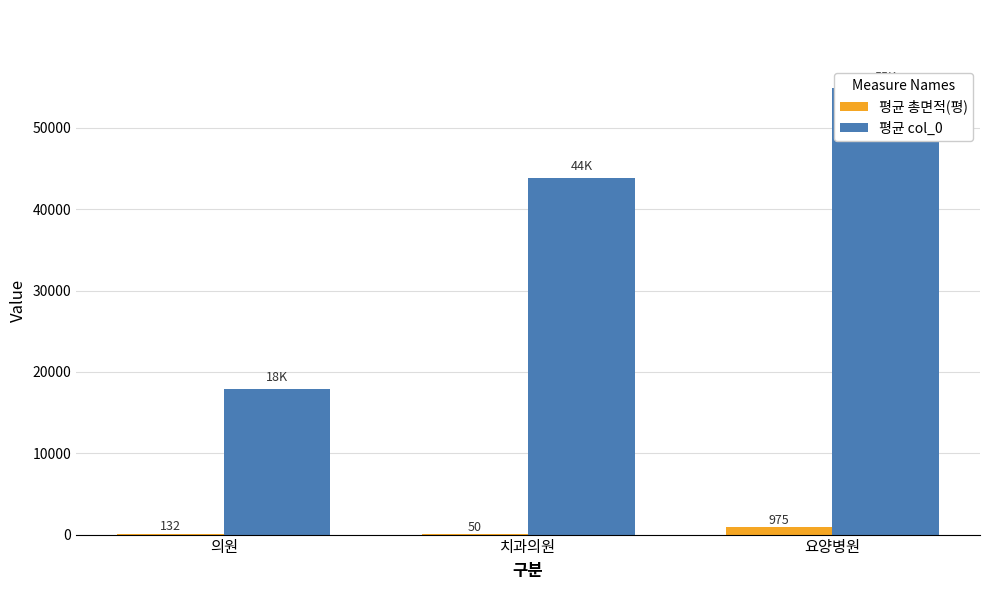

List the series in order of their peak value, highest first.

평균 col_0, 평균 총면적(평)